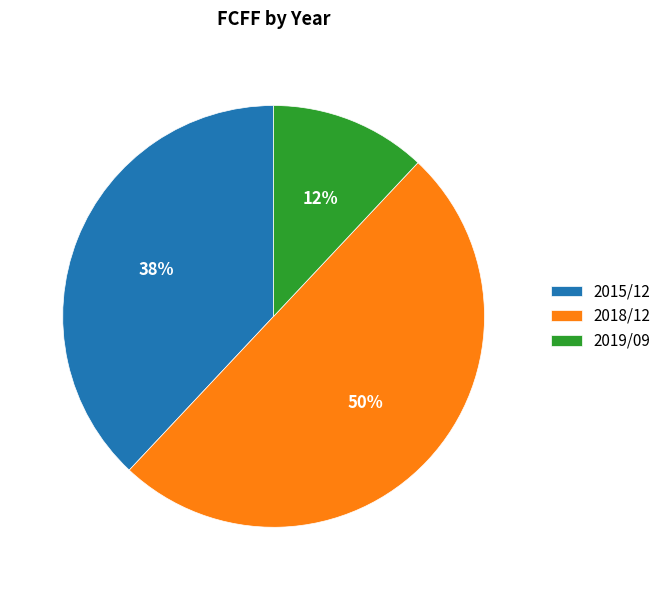

Does 2019/09 represent more than half of the total?

No